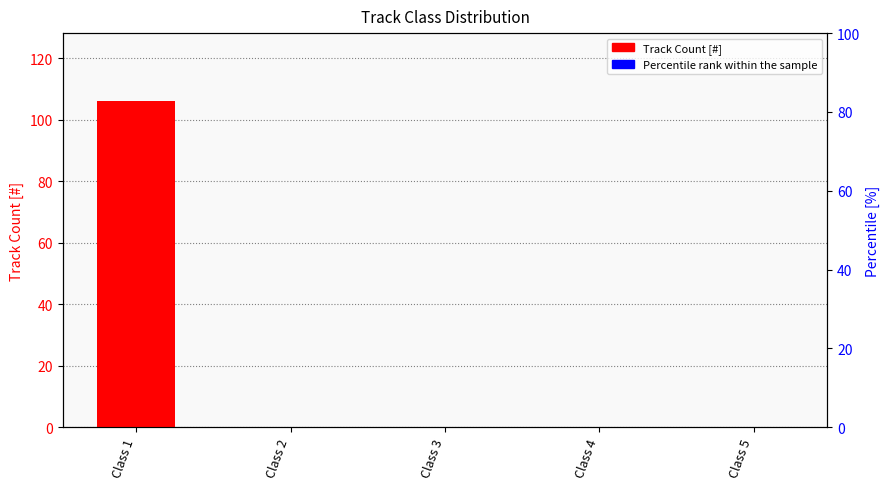

Are the bars grouped side by side (vs. stacked)?

No